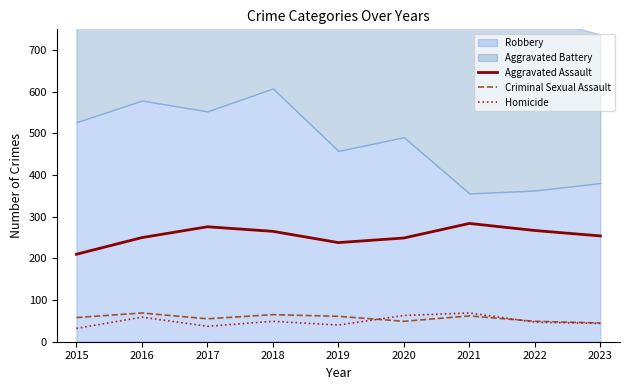

How many data points does each series have?

9